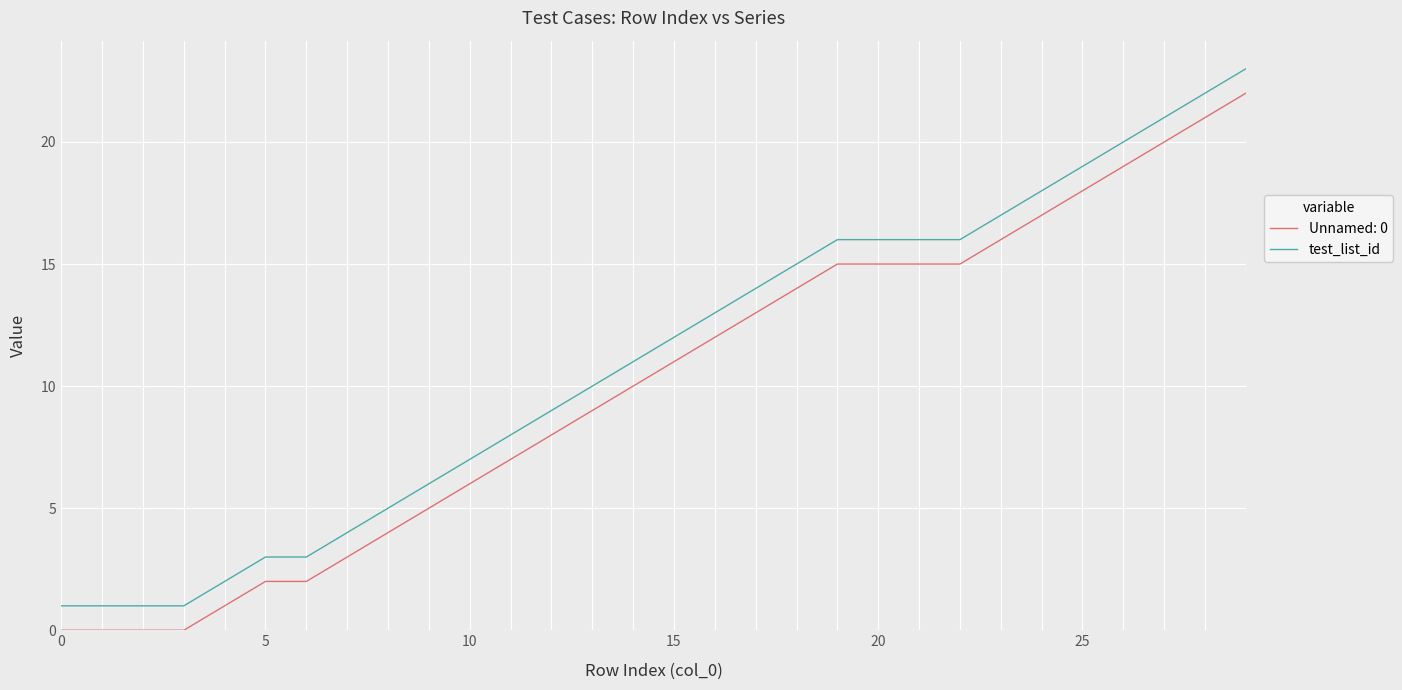

What is the greatest value displayed?

23